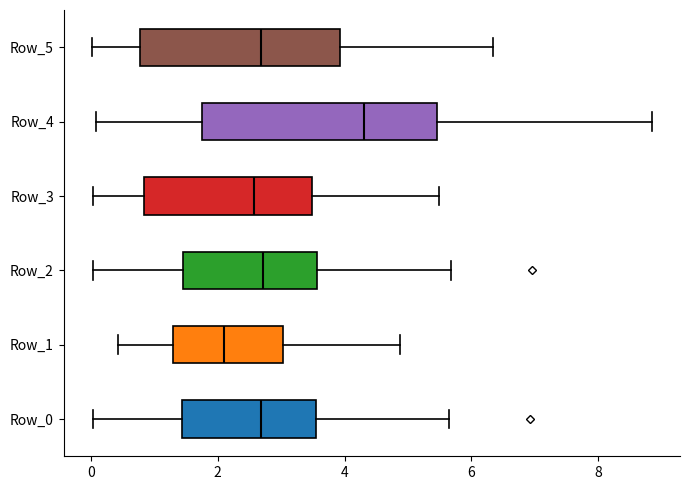

Where does the right whisker of the box for Row_1 end on the x-axis? The values are not printed on the chart, so give them approximately, as read against the axis.

4.8